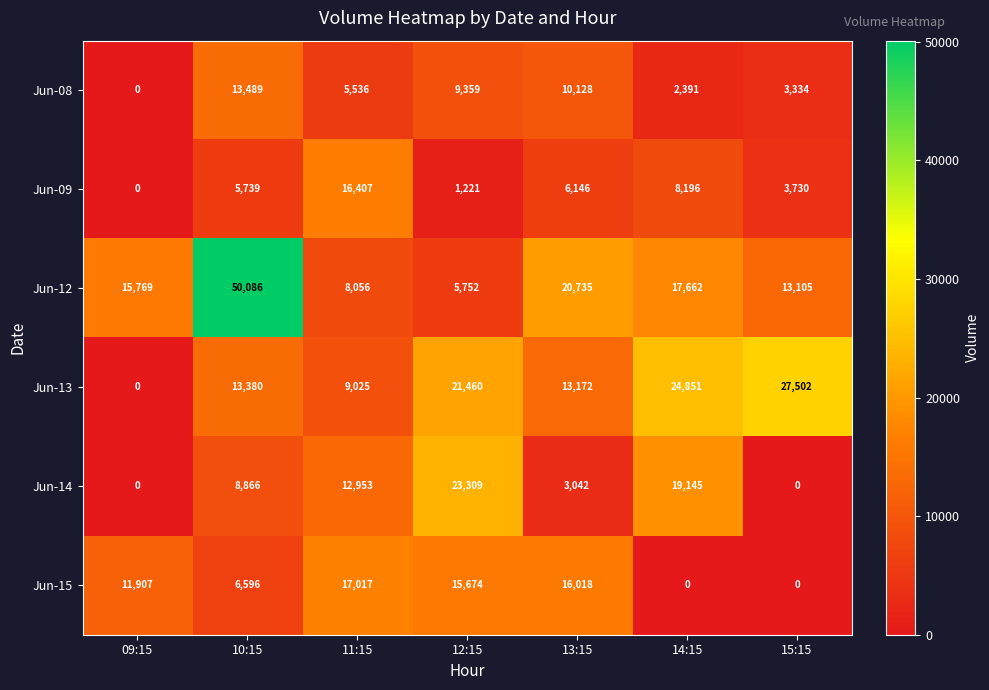

List the labels in order of Jun-12 value, largest first.

10:15, 13:15, 14:15, 09:15, 15:15, 11:15, 12:15